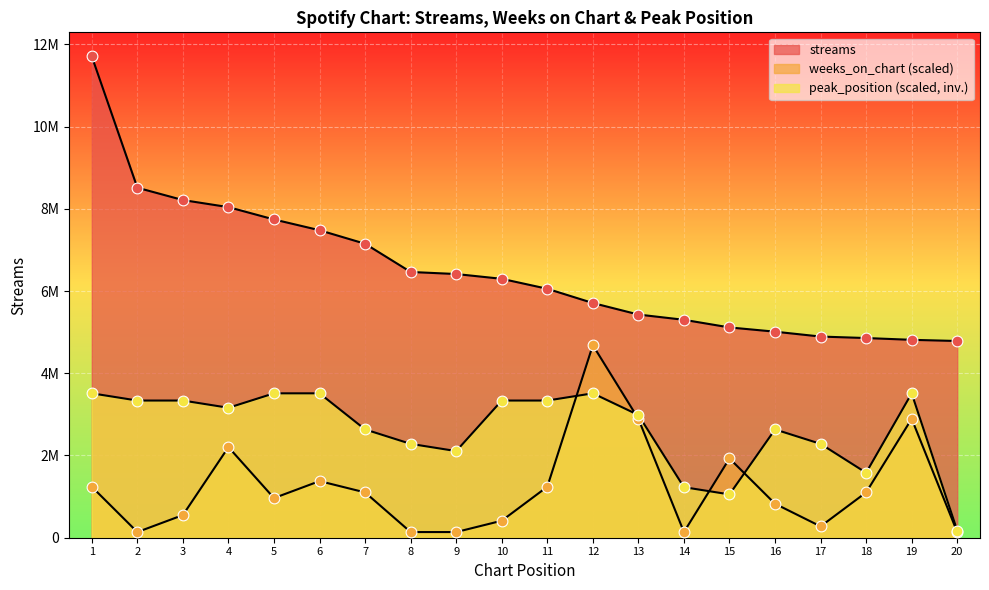

Which series contains the lowest Y value?

weeks_on_chart